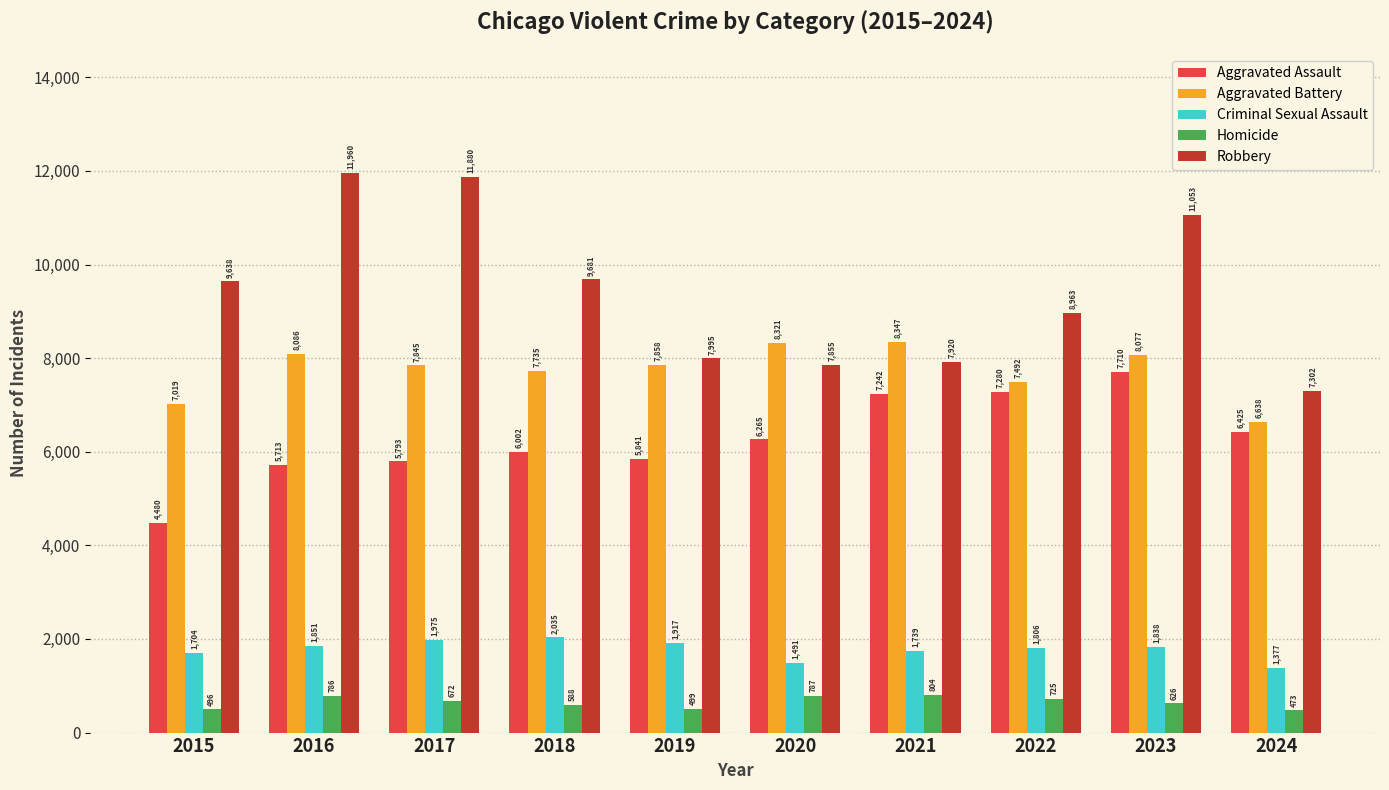

Read the Homicide value at 2016, to the nearest 10.

790